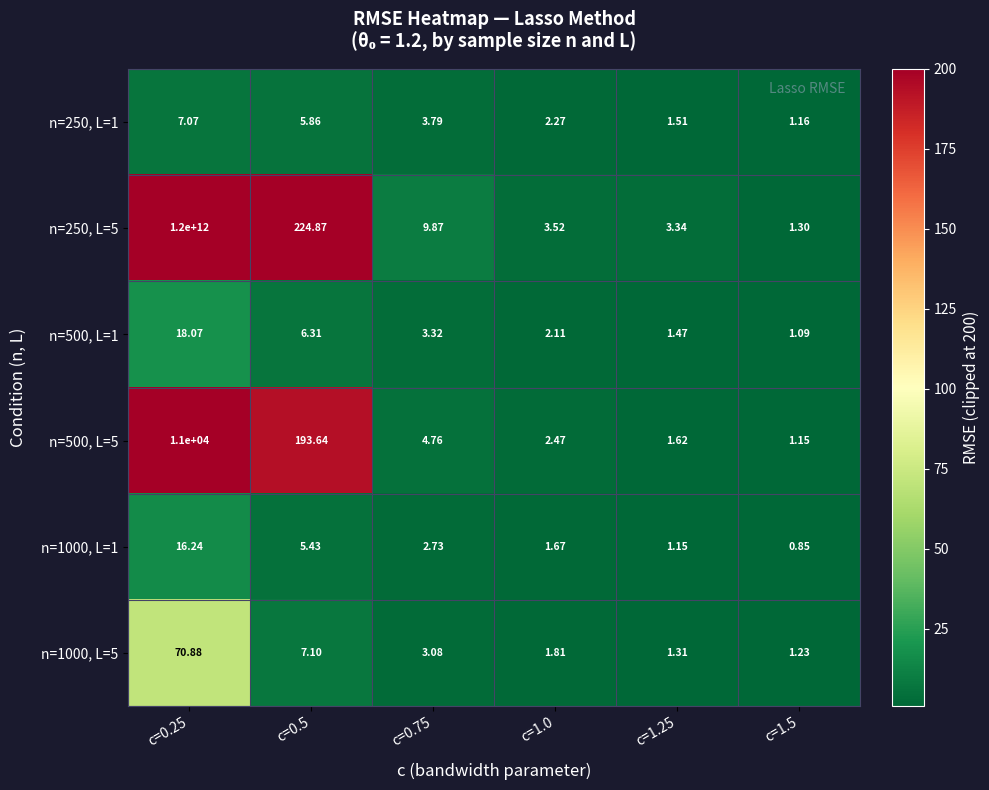

Is the value of n=500, L=5 at c=1.5 greater than the value of n=250, L=1 at c=0.75?

No